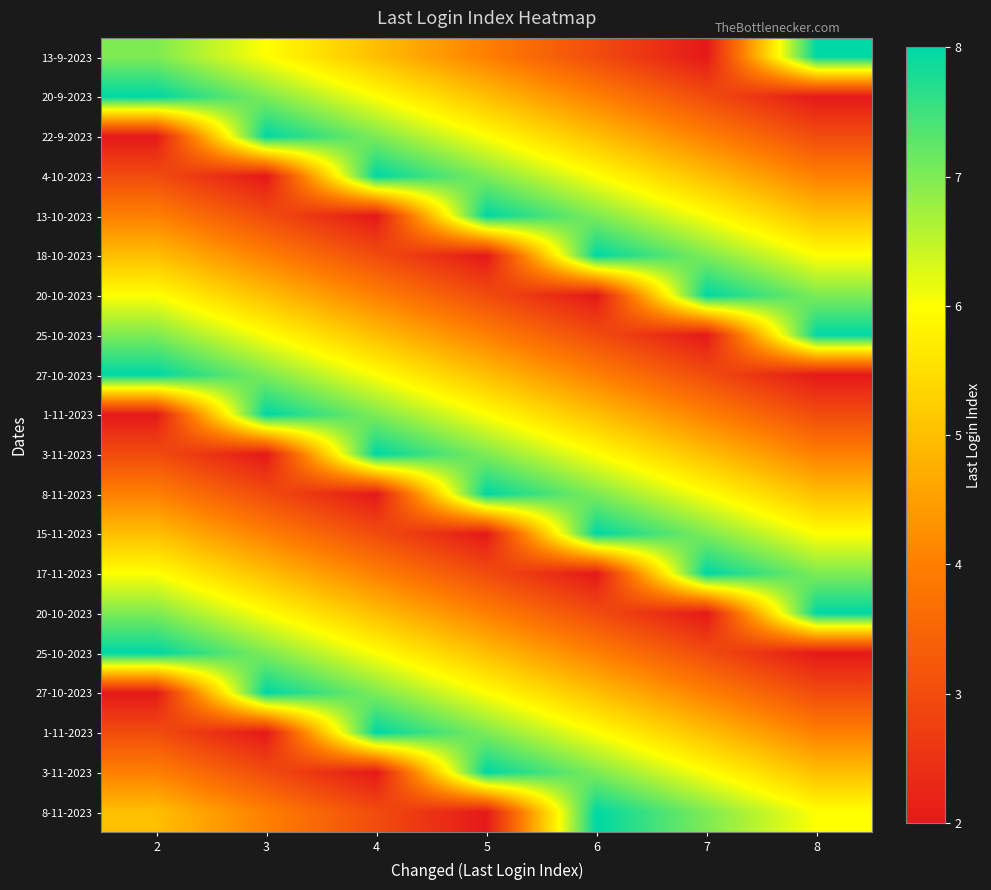

Which label corresponds to the largest value in the chart?

8